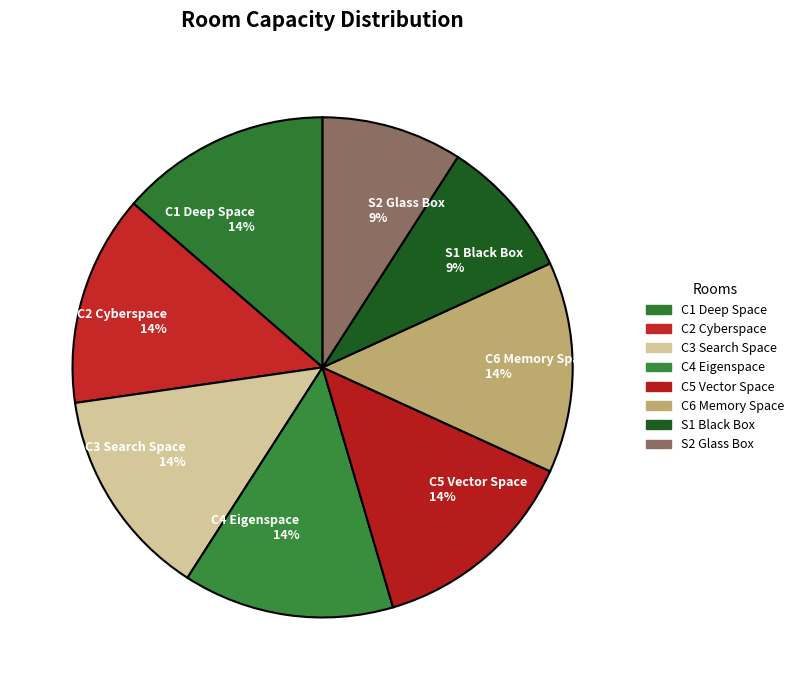

Does any single category account for the majority?

No